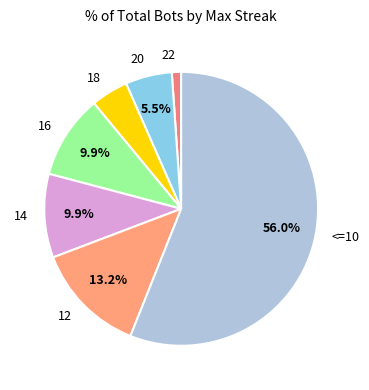

How many segments does this pie chart have?

7